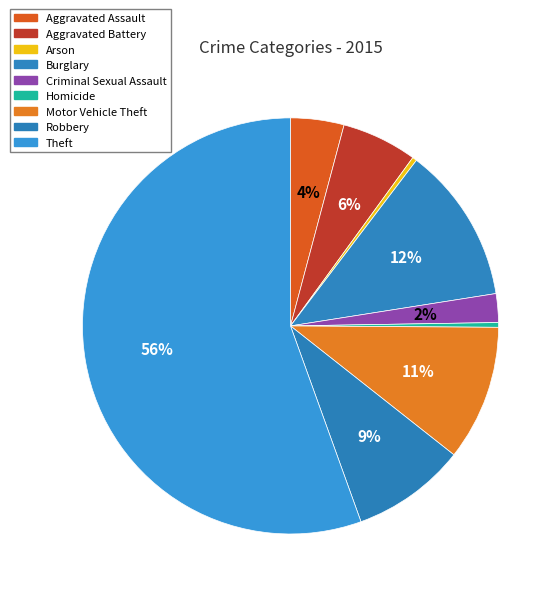

What is the ratio of the value at Aggravated Battery to the value at Burglary?

0.5